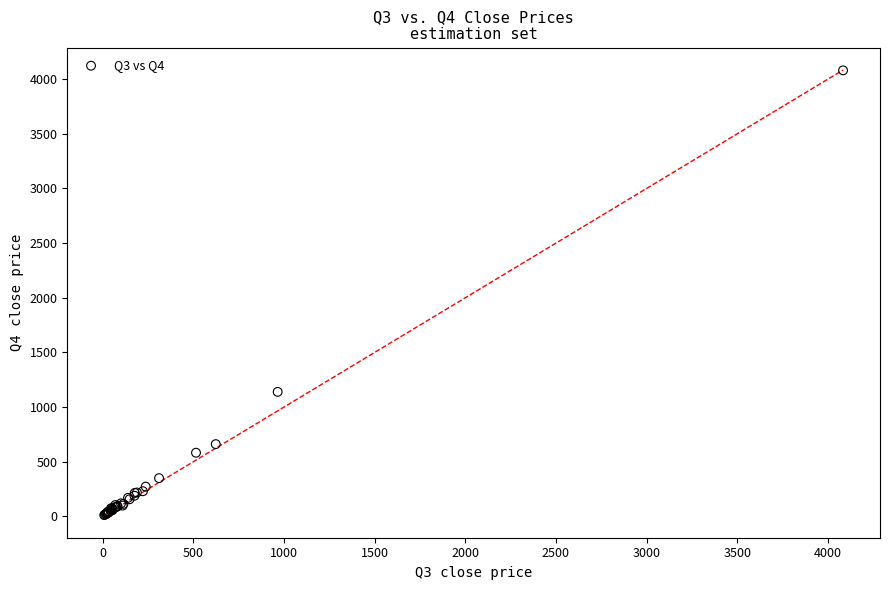

What Y value in the scatter plot is closest to 2046?

1139.7